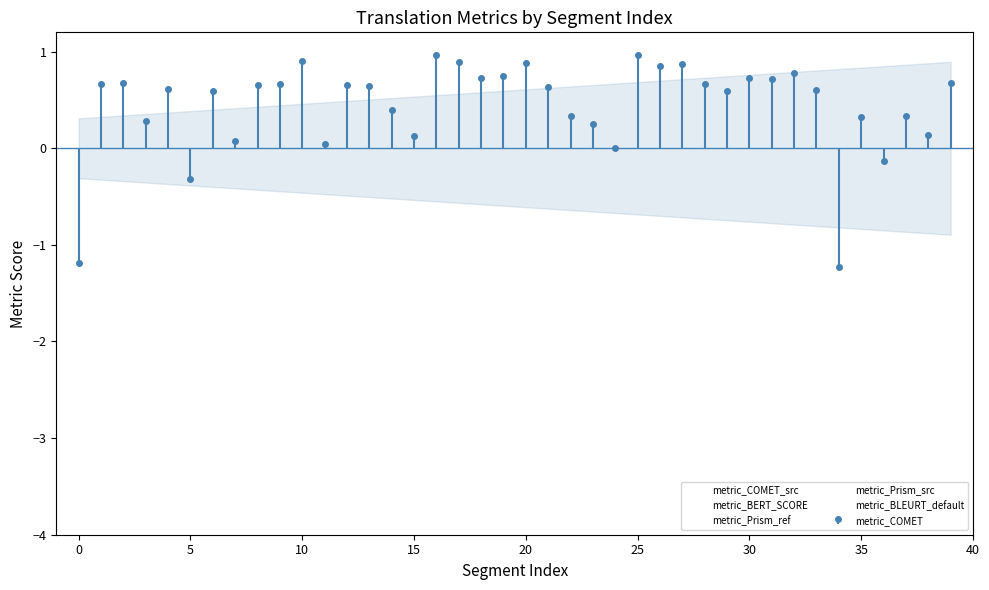

What is the total value across all series at 11?

-1.8